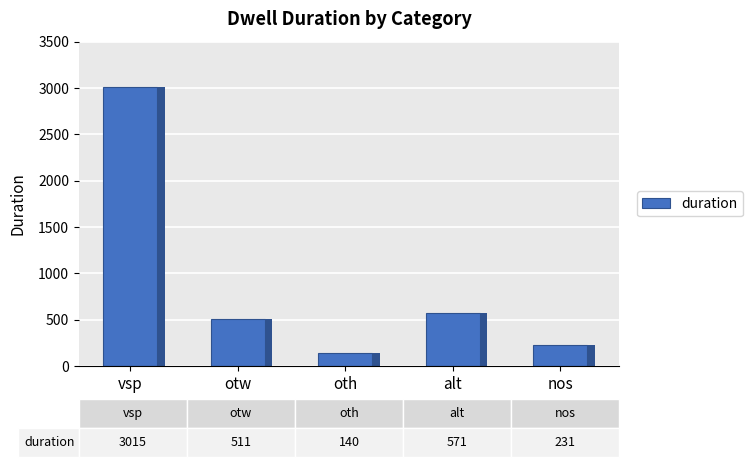

Read the value at alt, to the nearest 50.

550